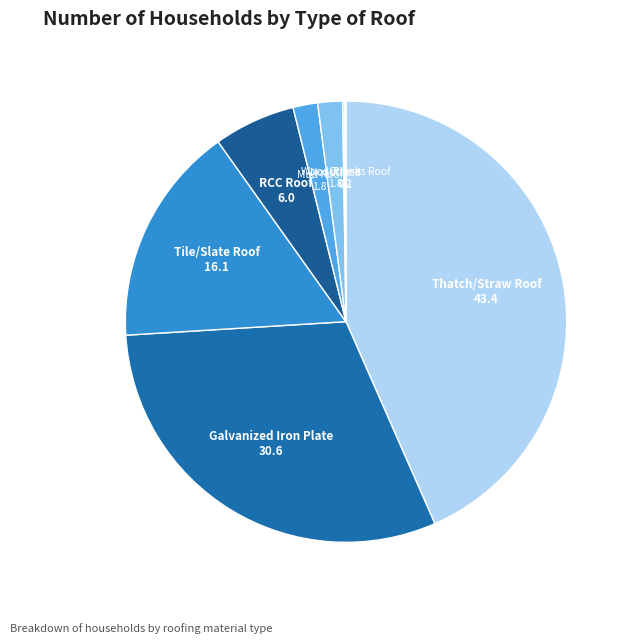

Does any single category account for the majority?

No